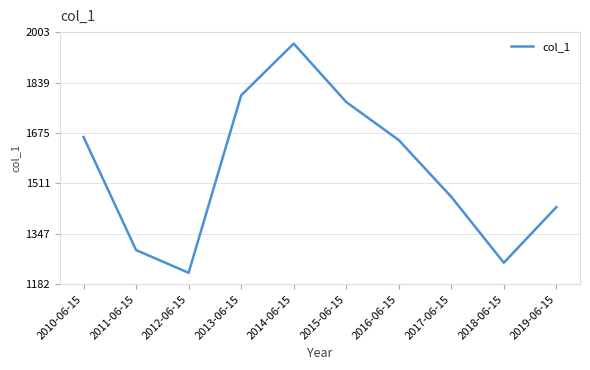

What is the difference between the second highest and minimum values?

577.2